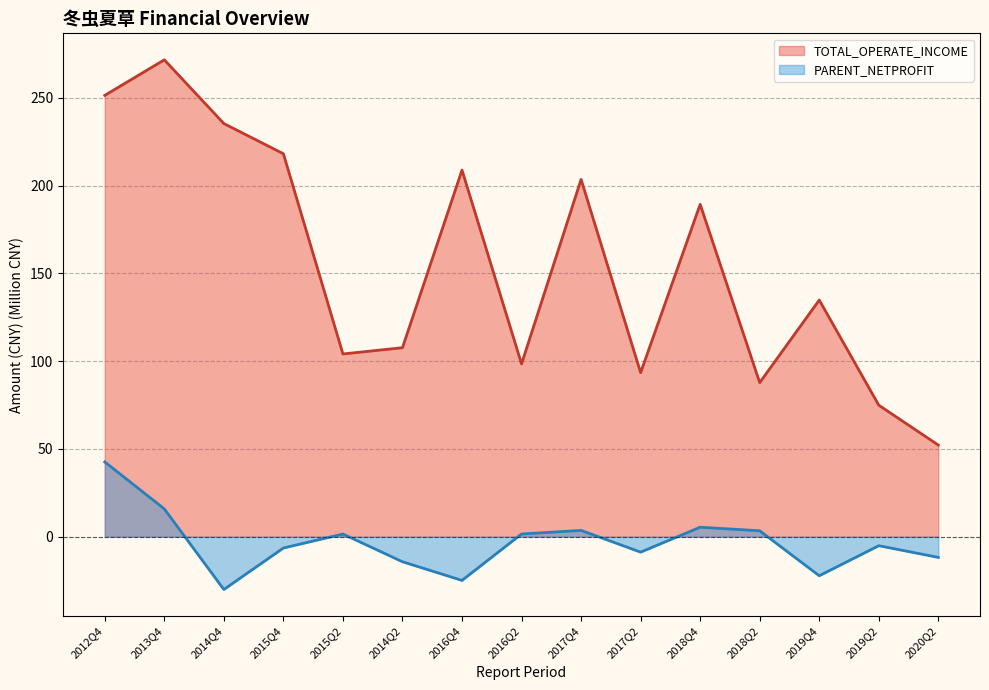

Does the chart display data point markers on the line(s)?

No